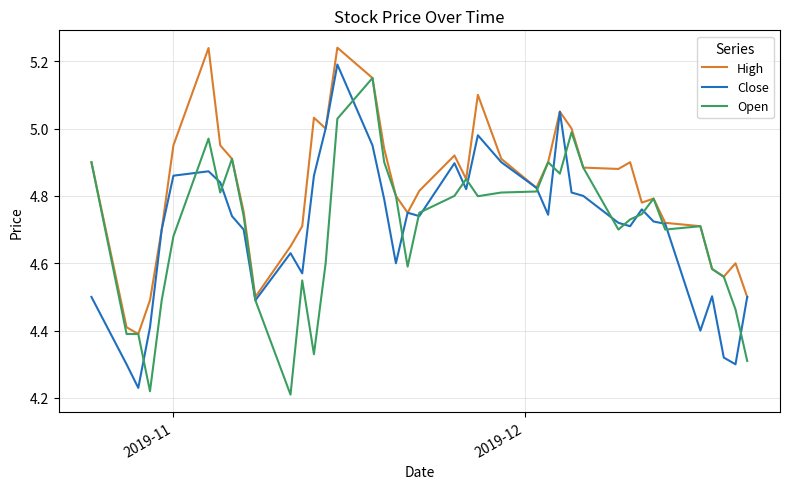

What is the difference between the second highest and minimum values in the High series?

0.8